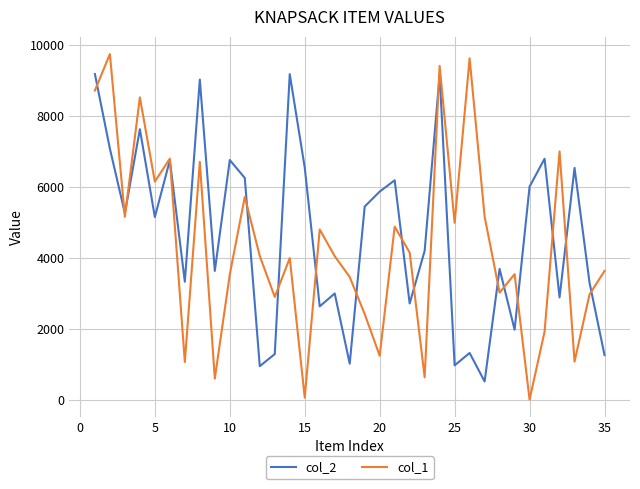

At how many categories does at least one series exceed 283?

35